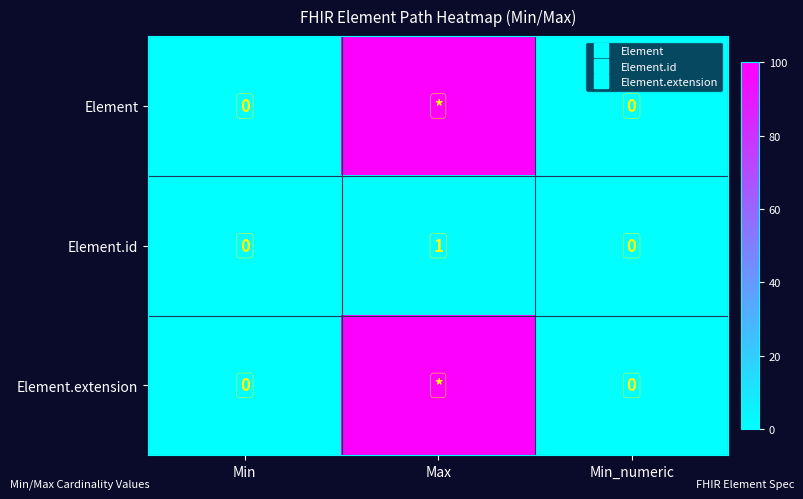

At which category is the sum across all series the highest?

Max